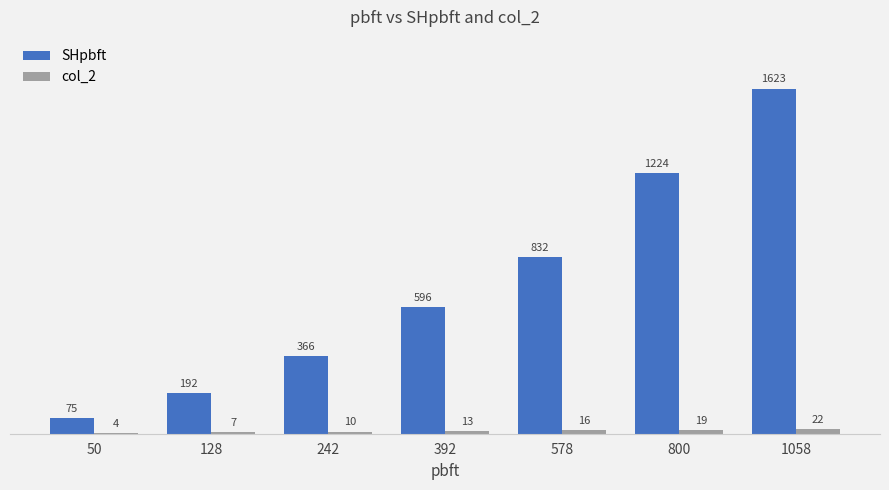

What is the sum of all SHpbft values?

4908